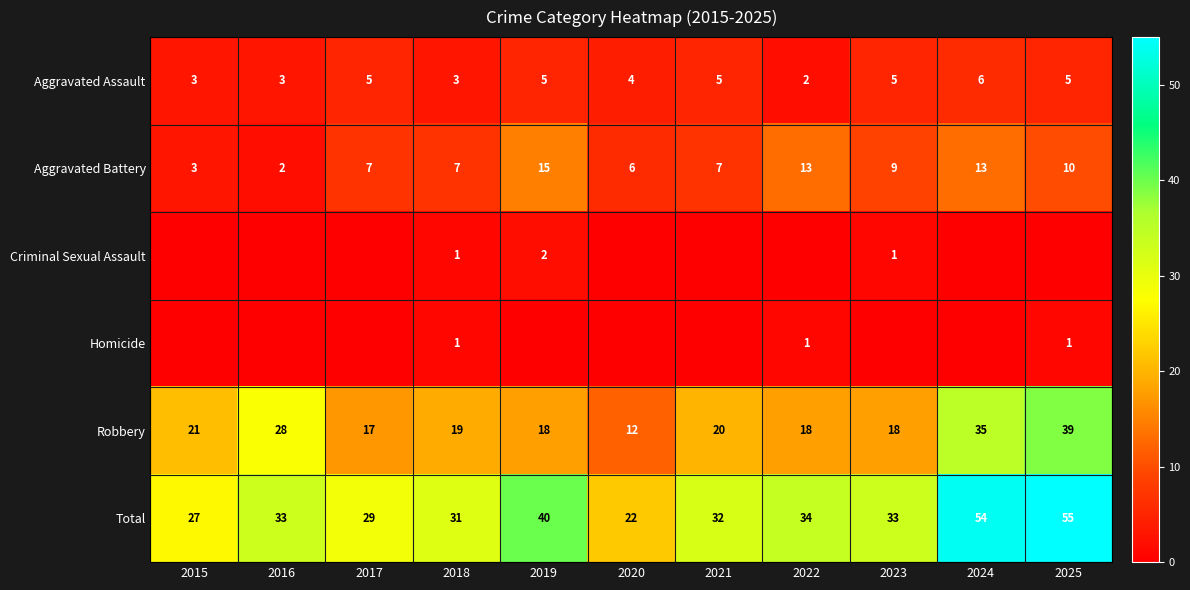

What is the difference between the highest and lowest values at 2018?

30